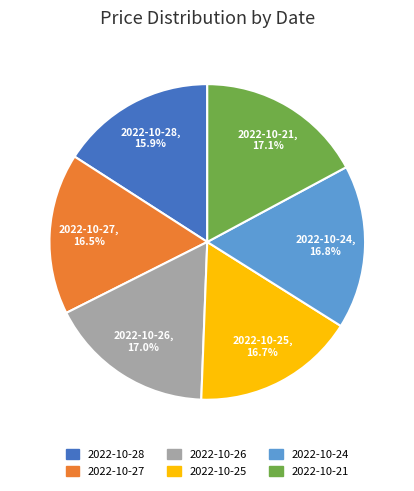

Is there a majority slice in this chart?

No